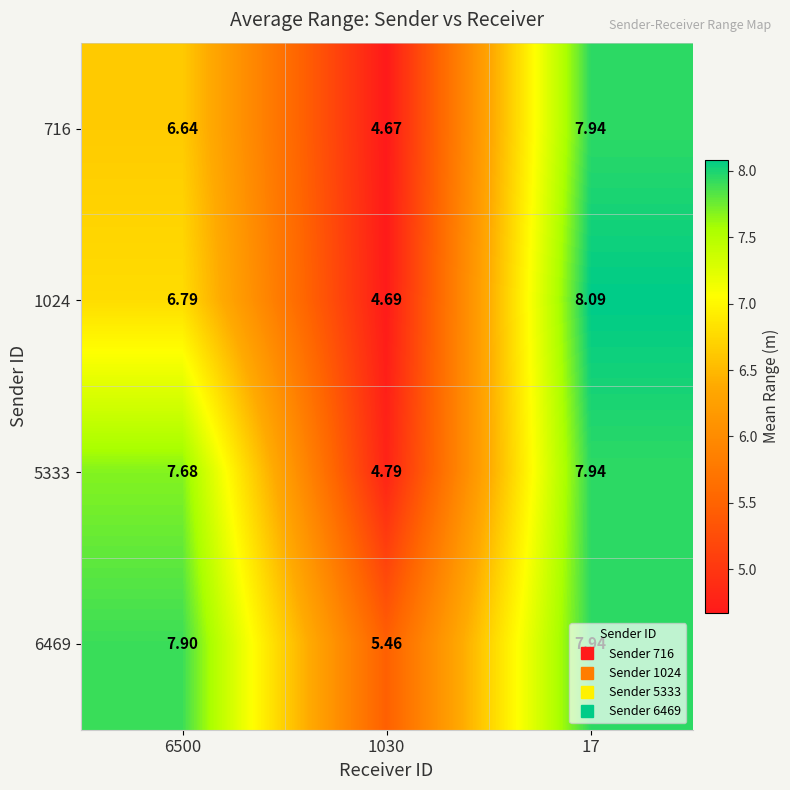

What is the total value across all series at 1030?

19.6